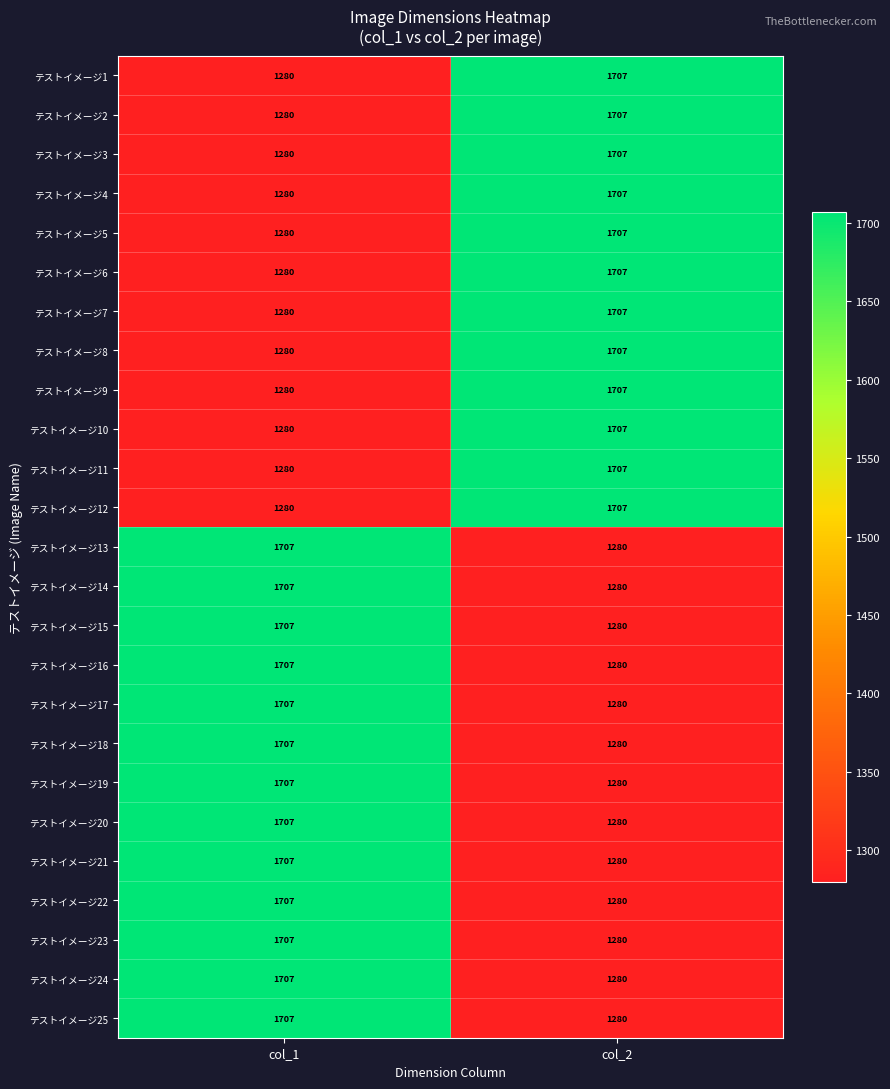

List the labels in order of テストイメージ9 value, largest first.

col_2, col_1